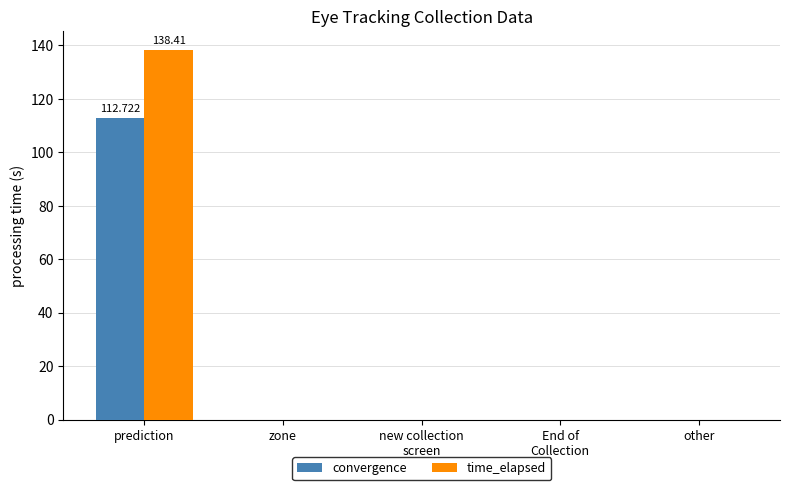

Which category has the highest value in the convergence series?

prediction